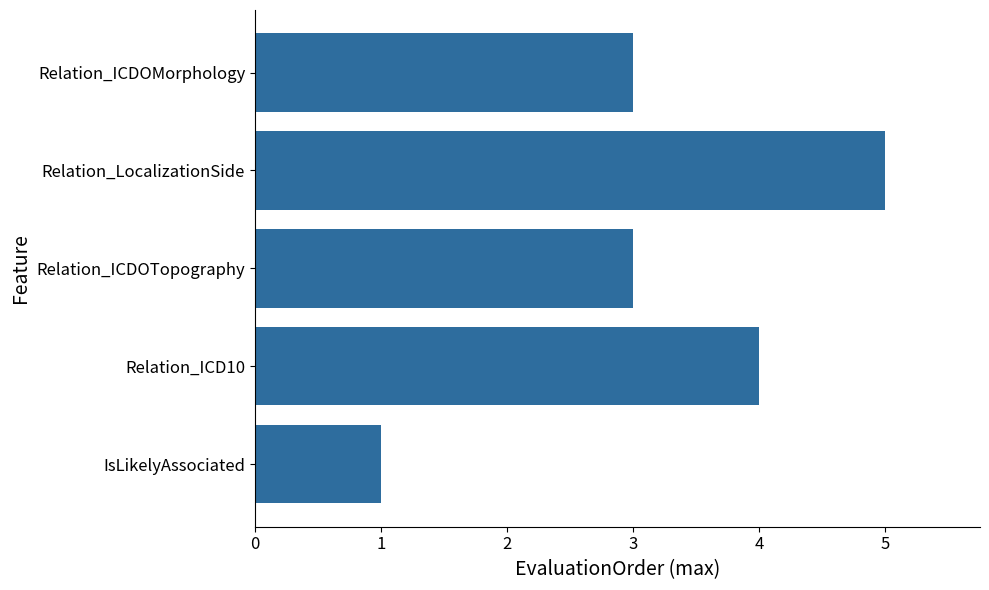

What is the ratio of the value at Relation_ICD10 to the value at IsLikelyAssociated?

4.0